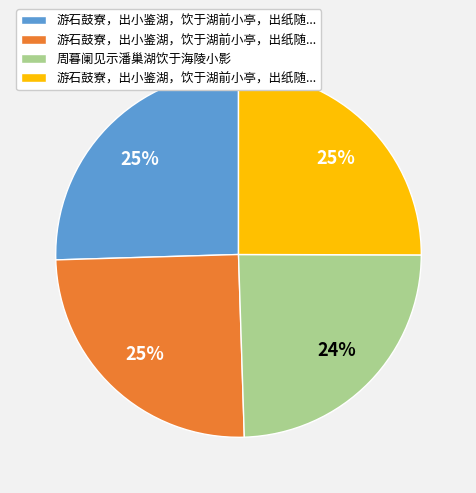

To the nearest percent, what is the difference between the largest and smallest slice percentages?

1%